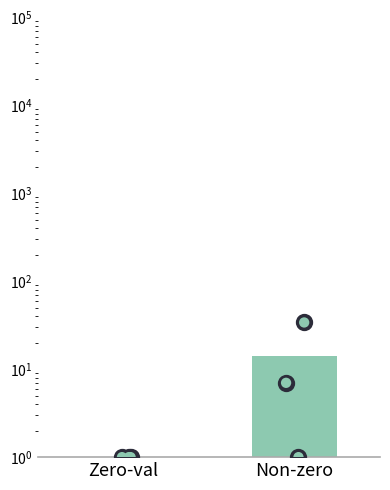

What is the ratio of the value at Non-zero to the value at Zero-val?

14.0